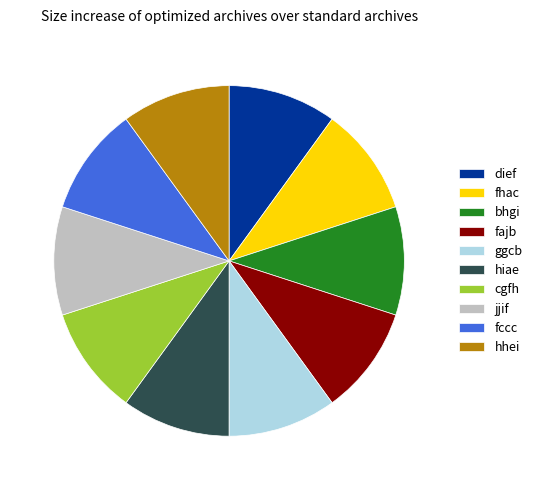

Approximately how many times larger is the value at hiae compared to bhgi?

1.0